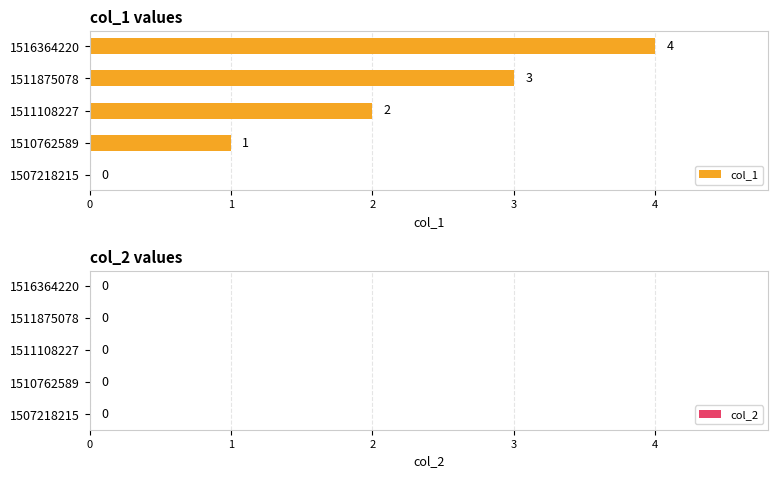

What is the sum of all values?

10